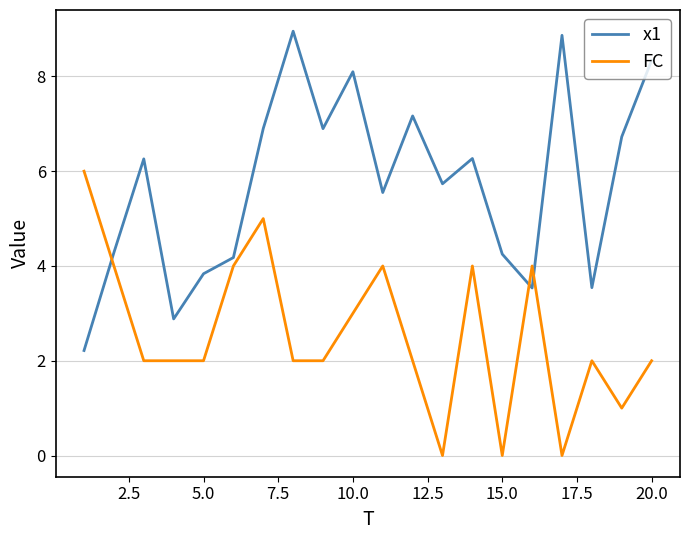

Which series has the widest spread of values?

x1